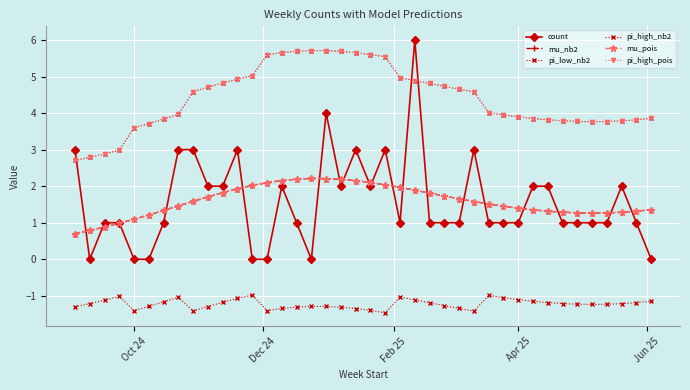

How many data points does each series have?

40